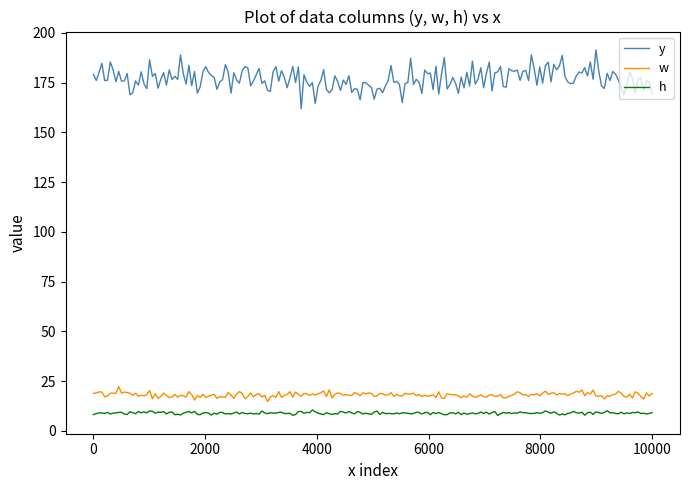

What is the greatest value displayed?

191.4